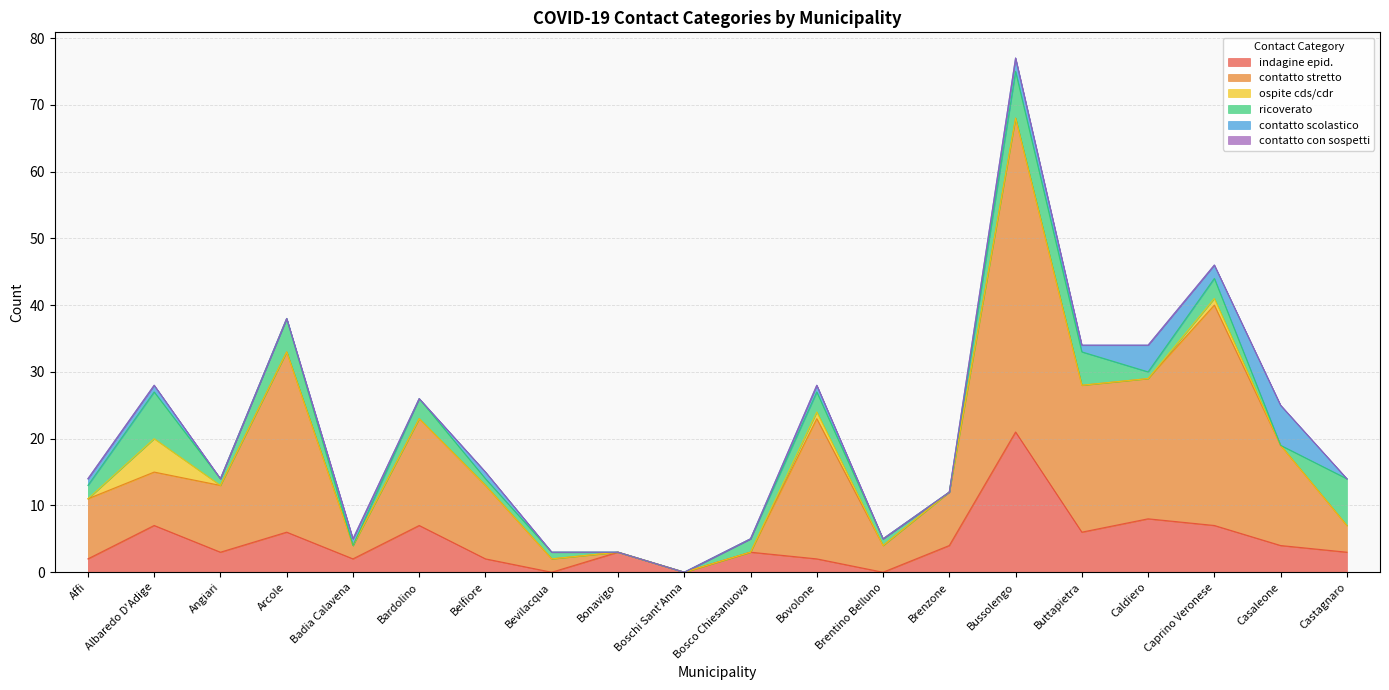

What is the spread (max minus min) of values at Bevilacqua?

2